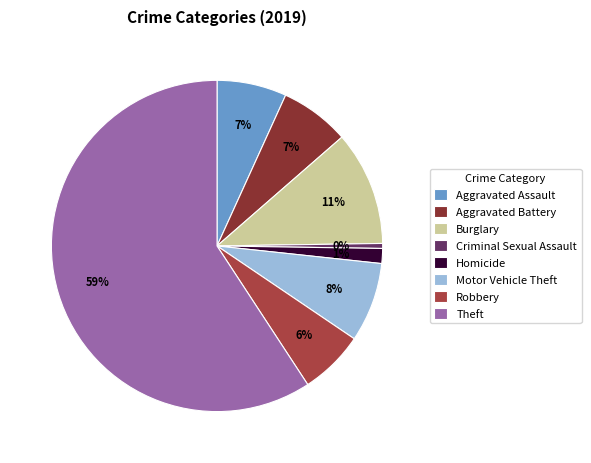

Is it true that Burglary is 11% of the pie?

True